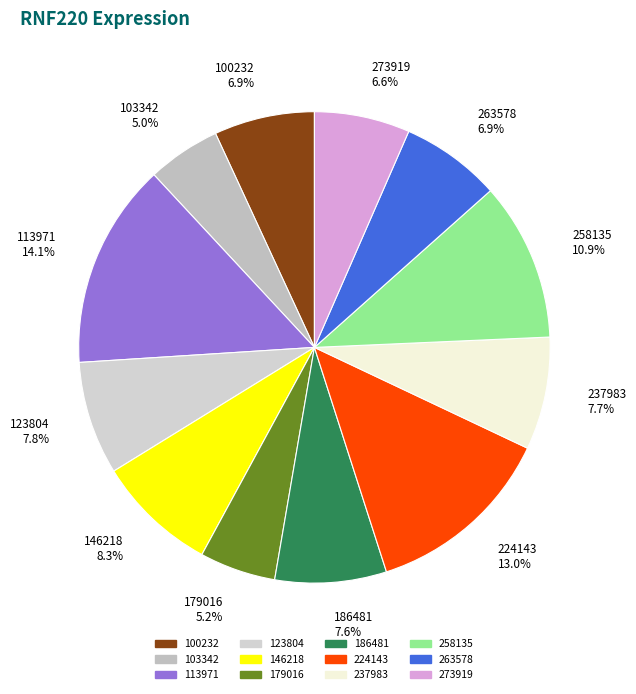

To the nearest percent, what is the difference between the largest and smallest slice percentages?

9%